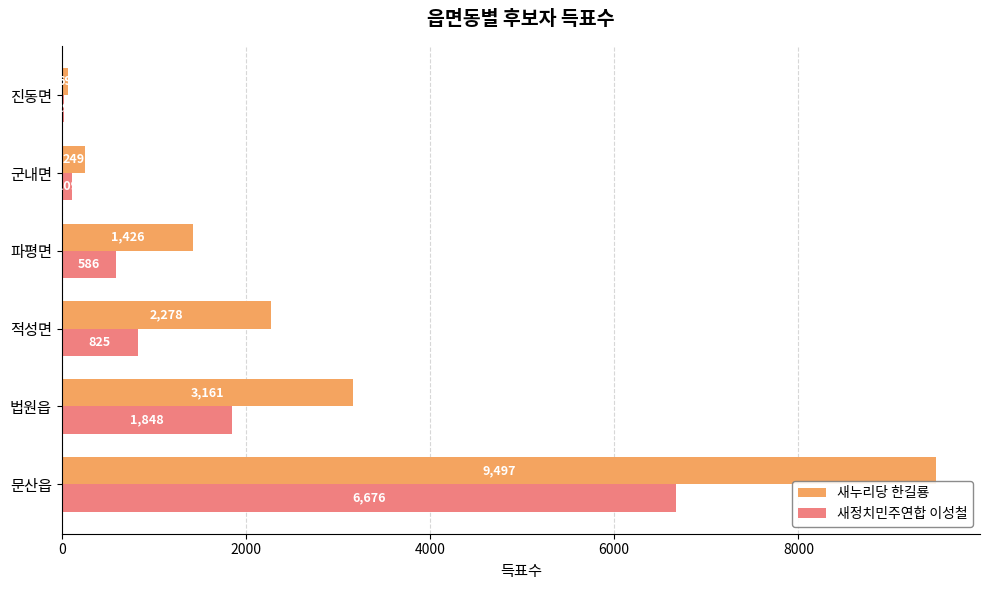

Is it true that 새누리당 한길룡 equals 249 at 군내면?

True